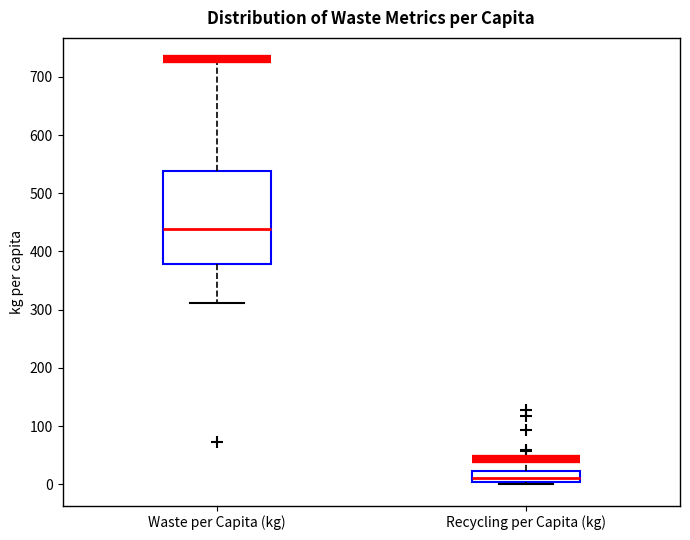

Which box's median line is the lowest?

Recycling per Capita (kg)